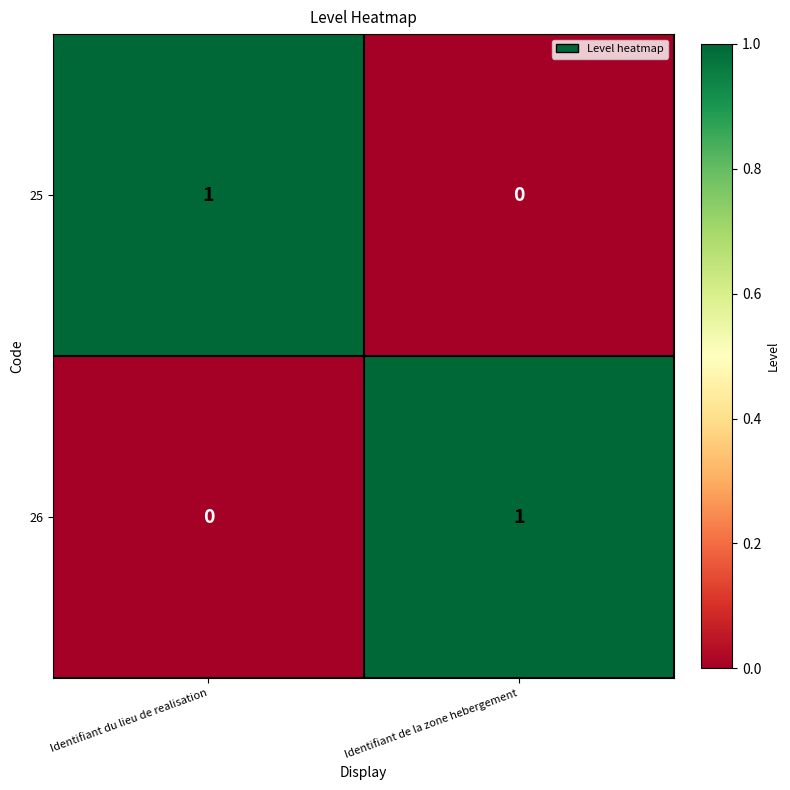

How many values in 26 are above zero?

1